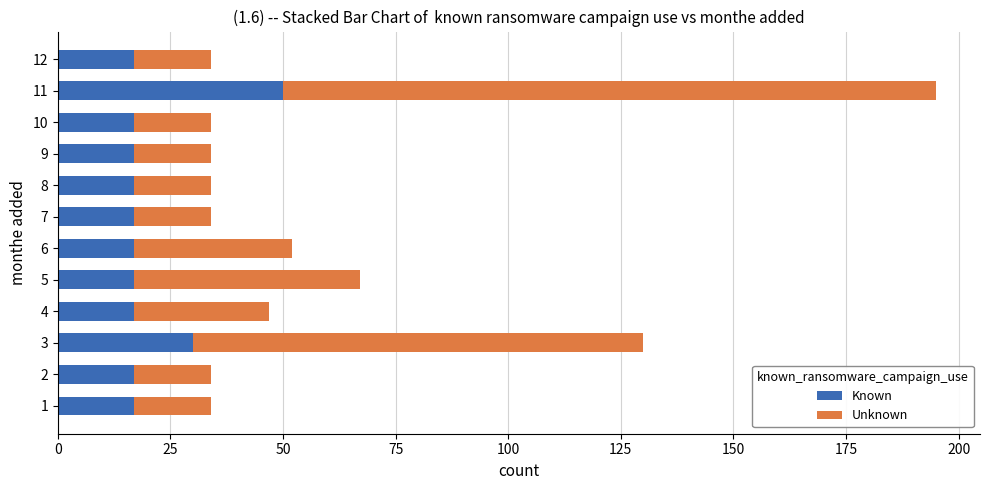

What are all the series names shown in the legend?

Known, Unknown